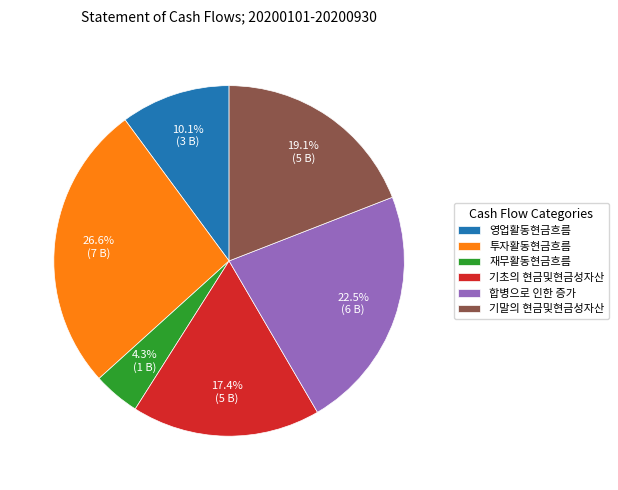

How many segments does this pie chart have?

6